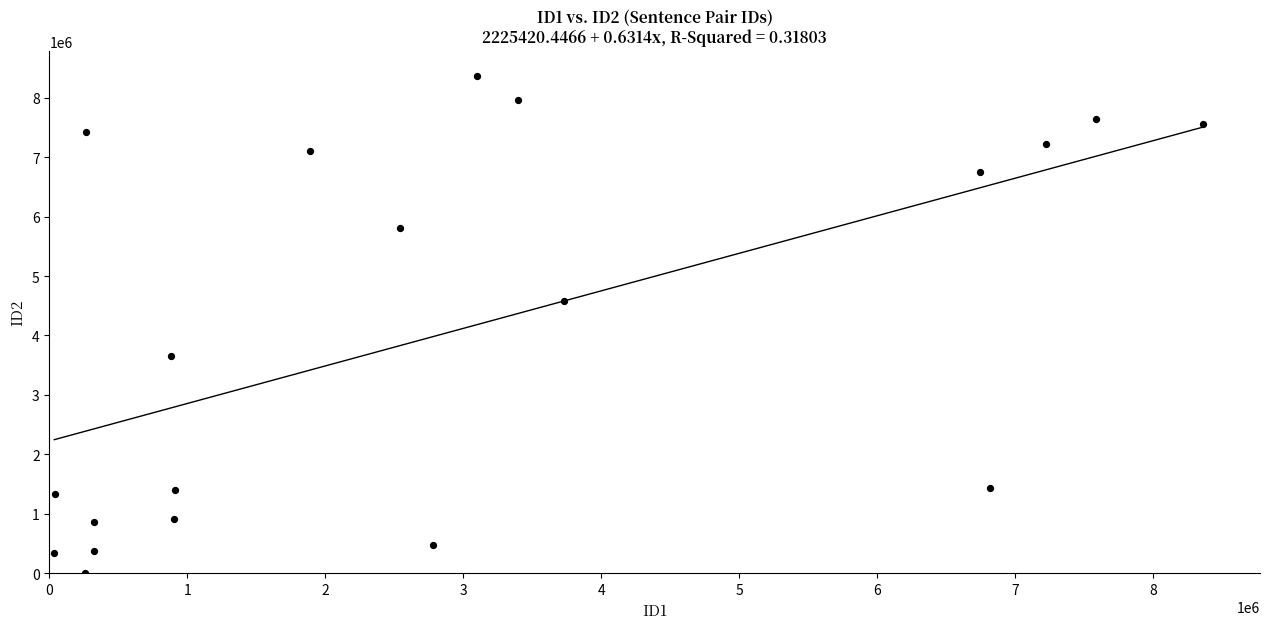

What Y value in the scatter plot is closest to 4187662?

4578408